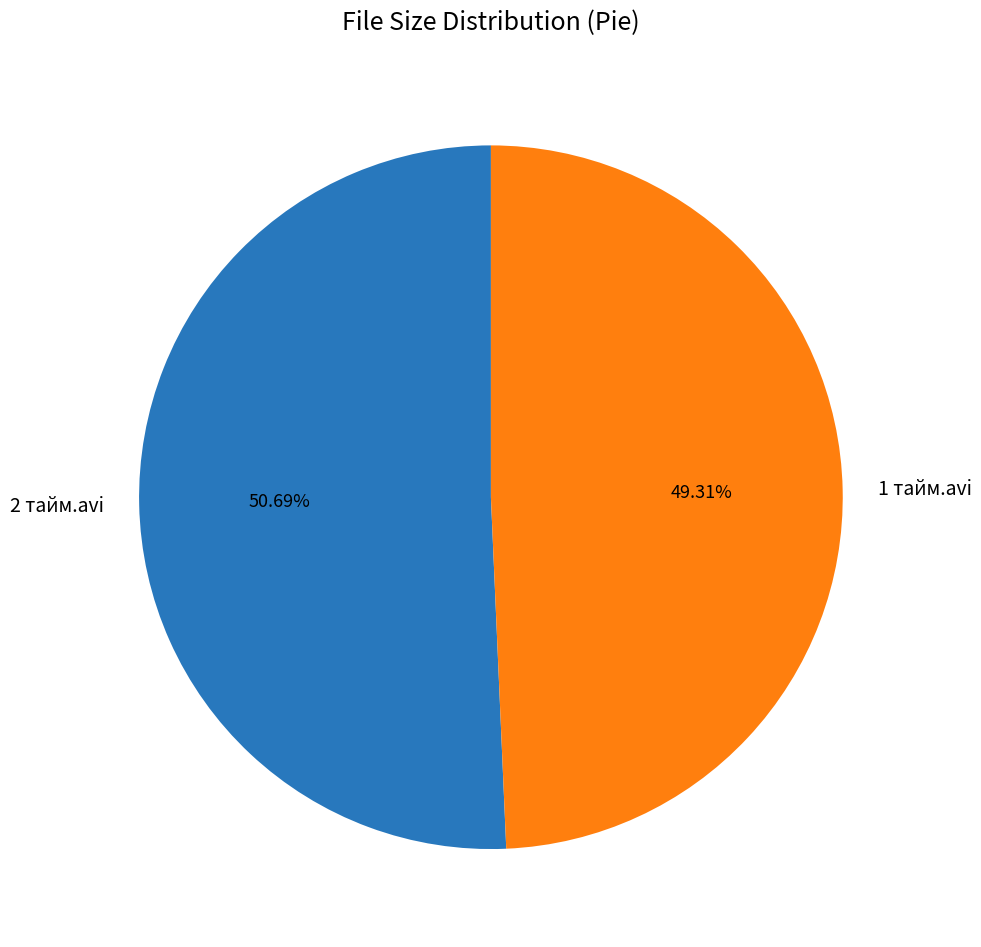

Which has a higher value, 1 тайм.avi or 2 тайм.avi?

2 тайм.avi